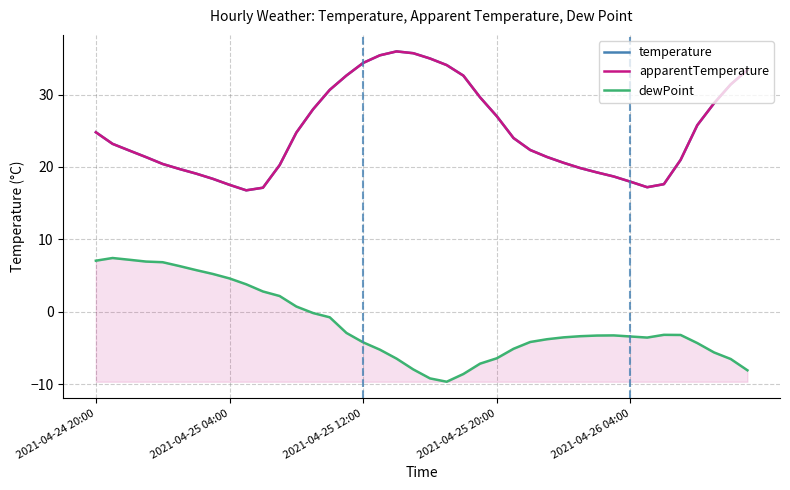

What is the minimum value shown in the chart?

-9.7